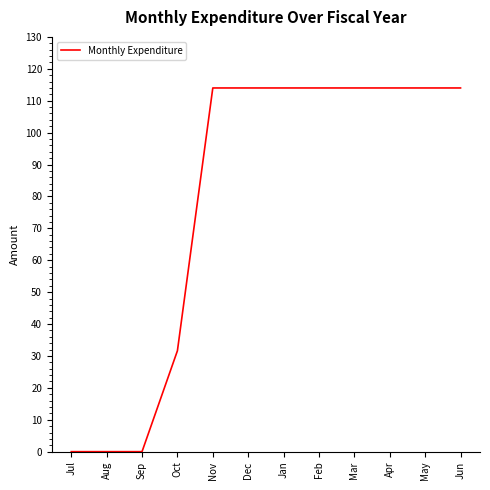

What position from the left is Apr?

10